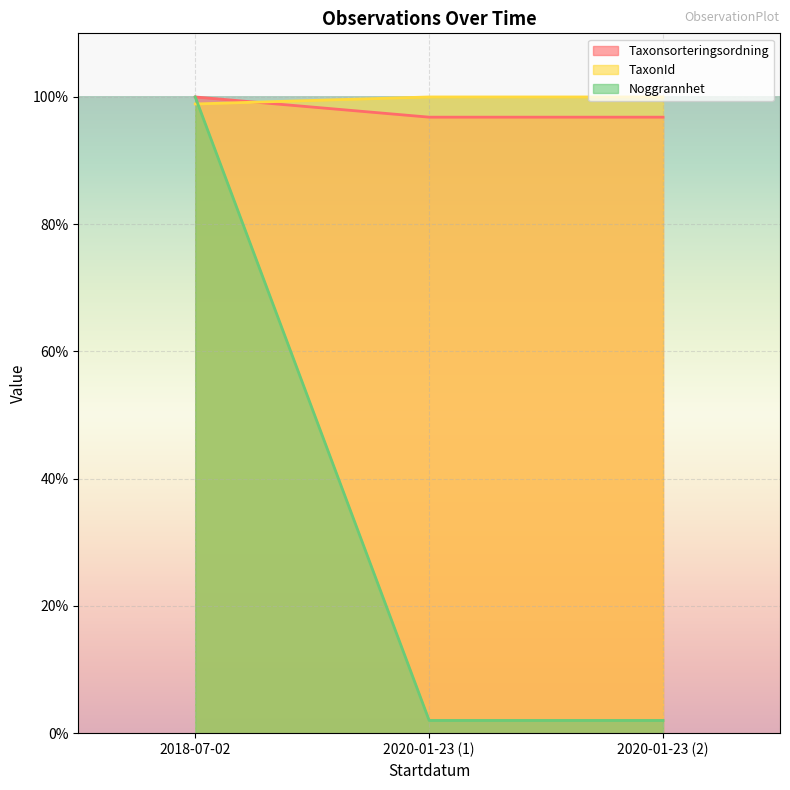

What are all the series names shown in the legend?

Taxonsorteringsordning, TaxonId, Noggrannhet